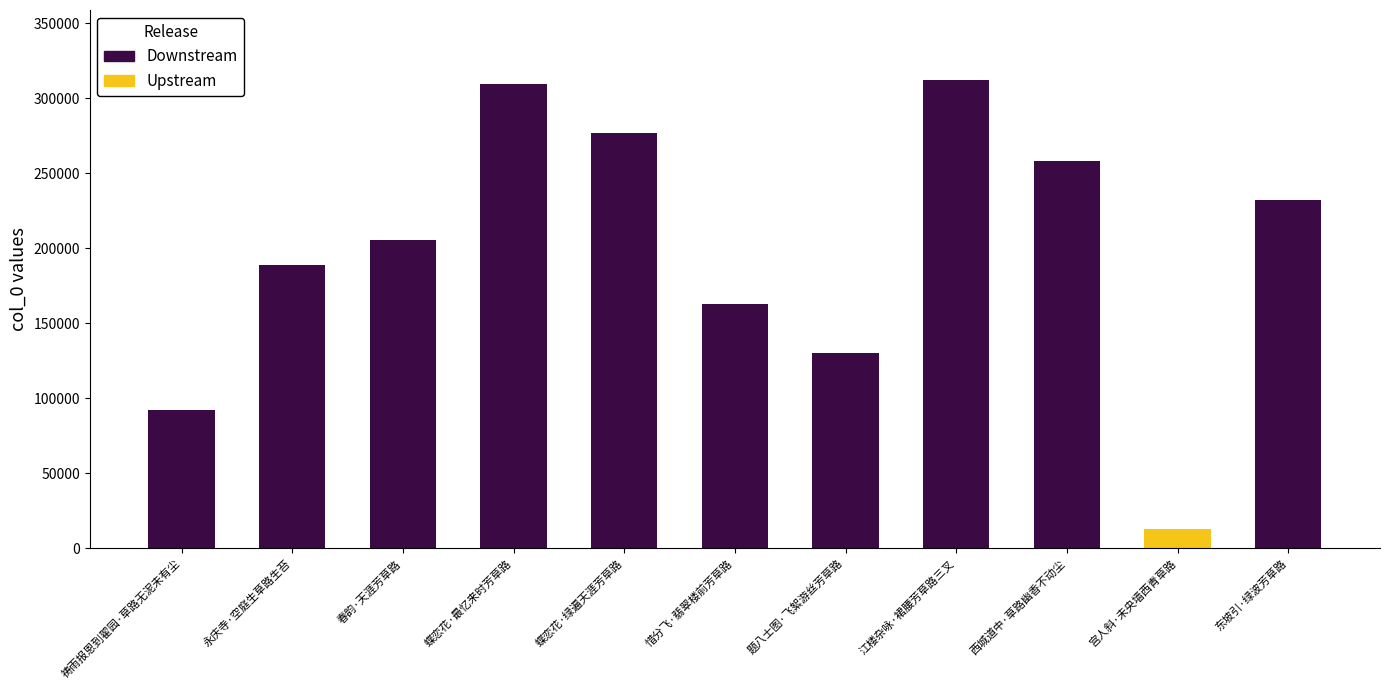

What is the sum of the values at 惜分飞·翡翠楼前芳草路 and 题八士图·飞絮游丝芳草路?

292952